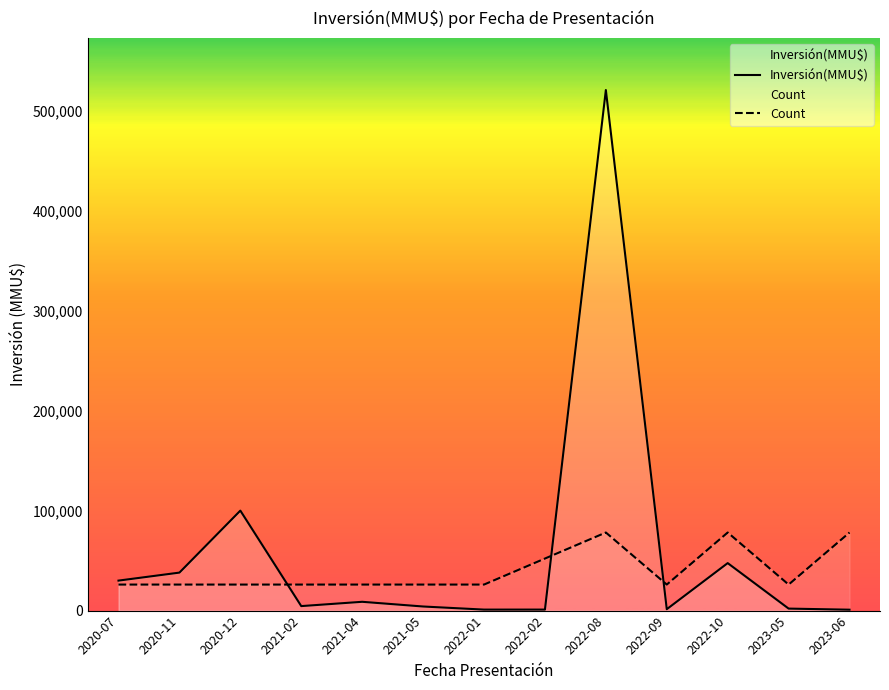

How many data points in Inversión(MMU$) are above 4500?

6